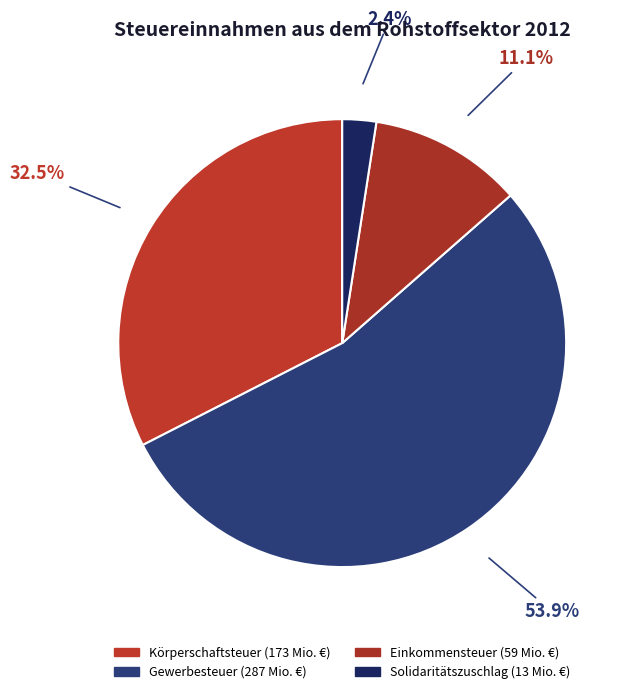

Does Gewerbesteuer account for over 50% of the chart?

Yes